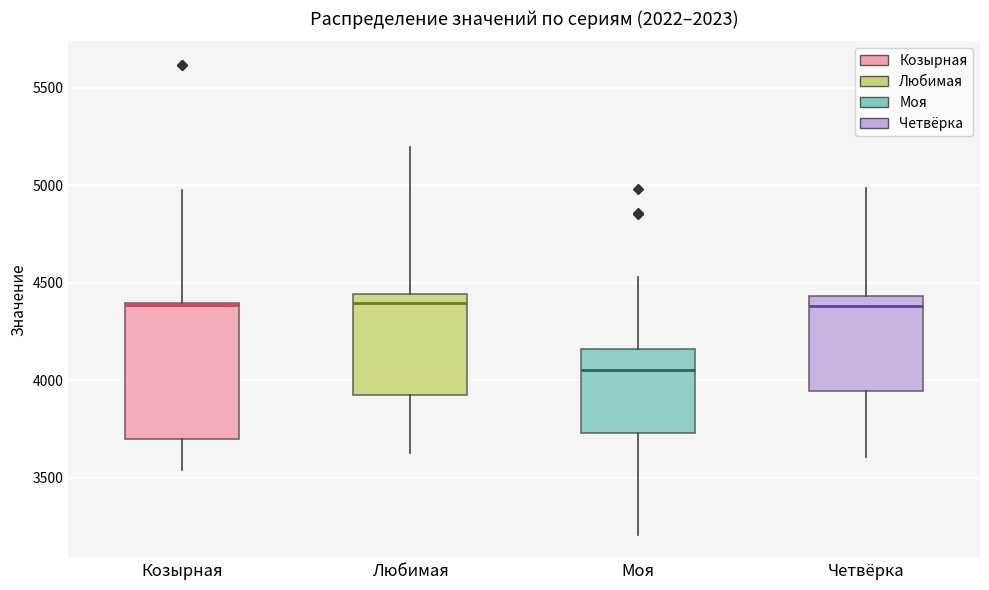

Reading left to right, transcribe this box plot: for each box, give where its median line is, the range the box spans, and where its two whiskers end, as read against the y-axis. The values are not printed on the chart, so give them approximately, as read against the axis.

Козырная: median 4400, box 3700 to 4400, whiskers 3550 to 4950
Любимая: median 4400, box 3950 to 4450, whiskers 3650 to 5200
Моя: median 4050, box 3750 to 4150, whiskers 3200 to 4550
Четвёрка: median 4400, box 3950 to 4450, whiskers 3600 to 5000